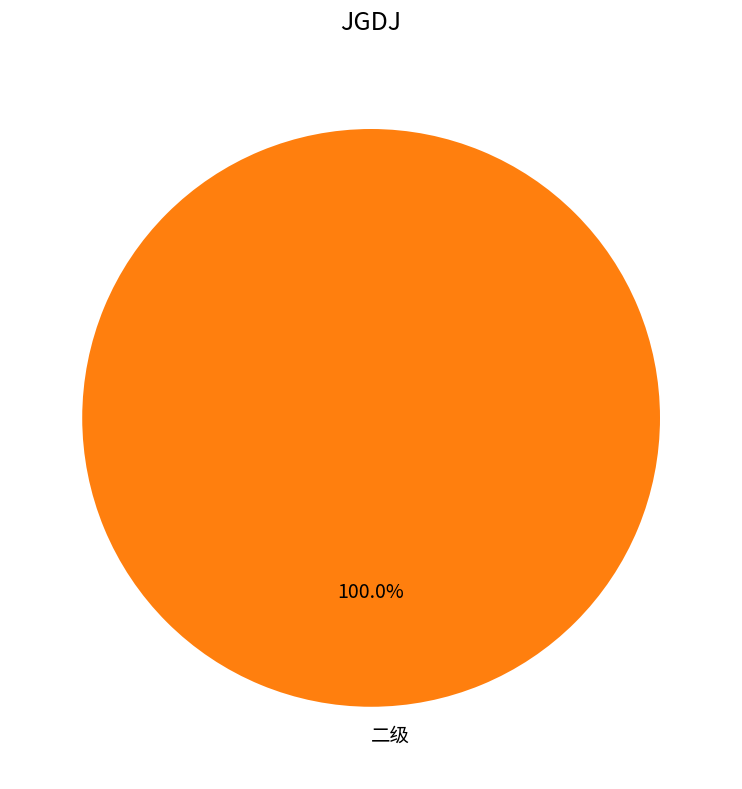

Rank the categories by value from highest to lowest.

二级